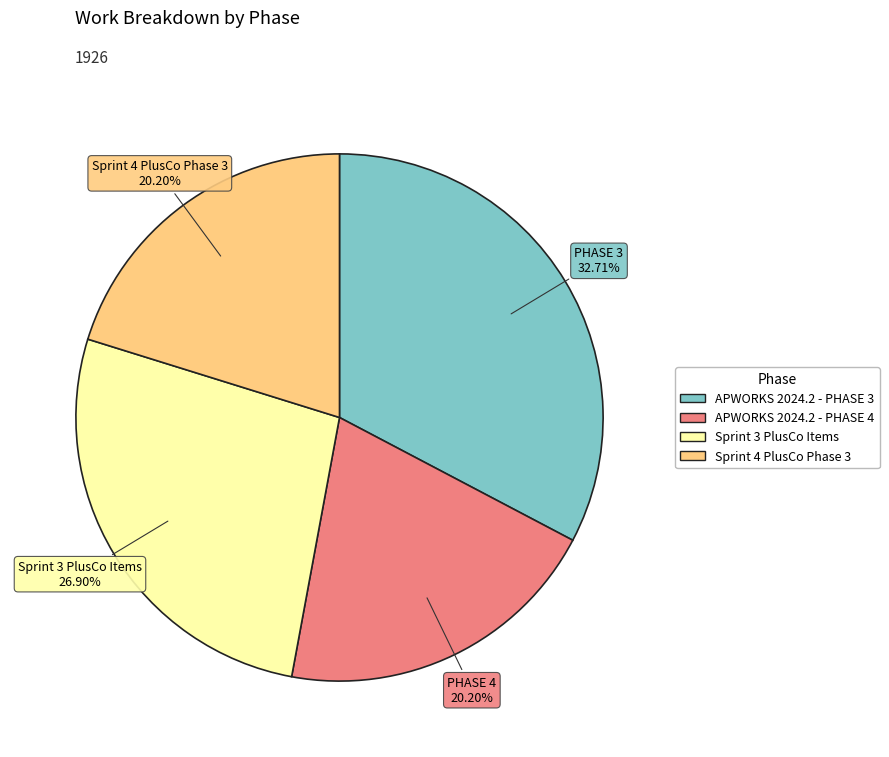

To the nearest percent, what is the average slice percentage?

25%